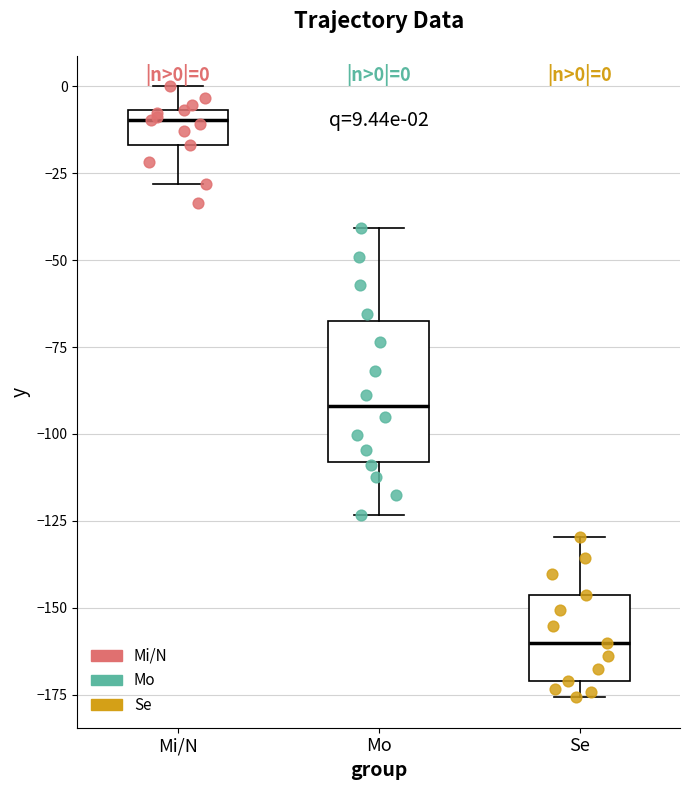

Comparing the boxes themselves (not the whiskers), which one is the tallest?

Mo